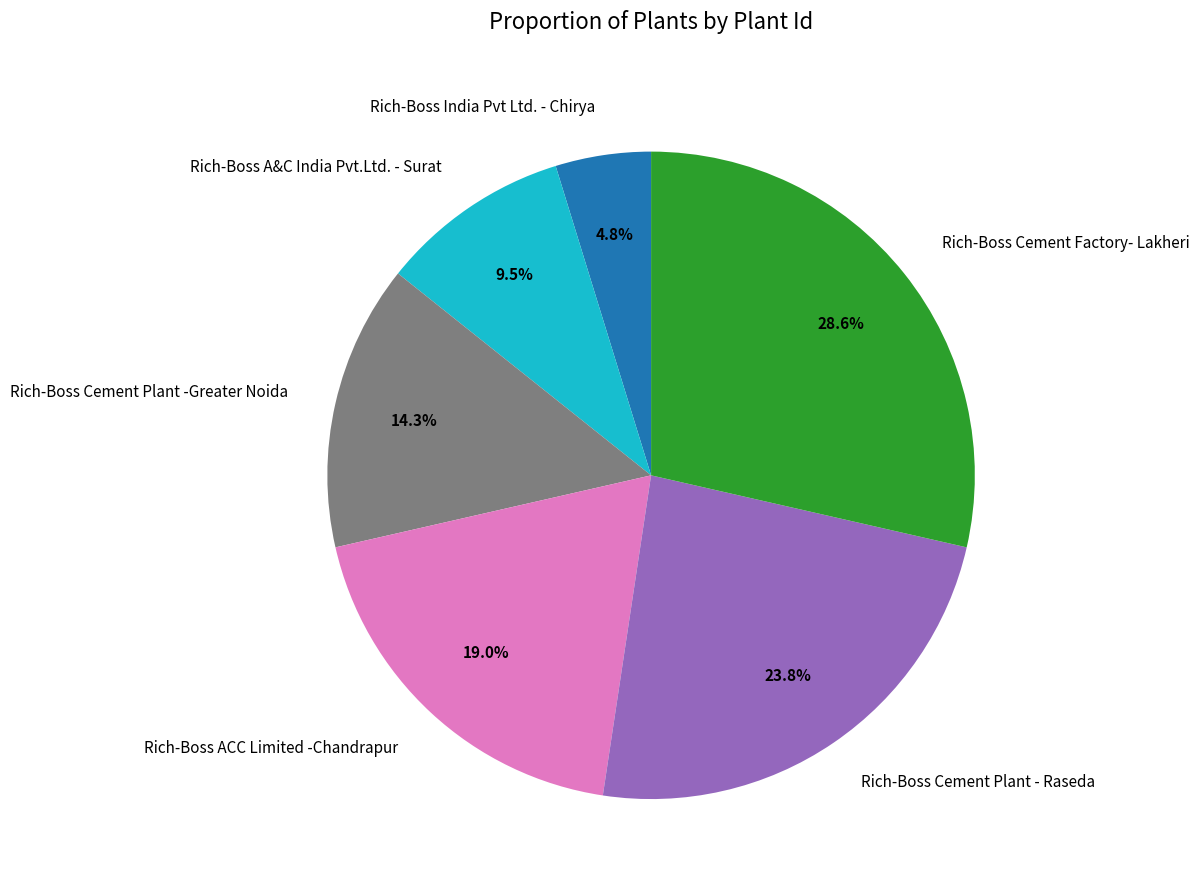

To the nearest percent, what is the difference between the Rich-Boss Cement Factory- Lakheri and Rich-Boss India Pvt Ltd. - Chirya slice percentages?

24%